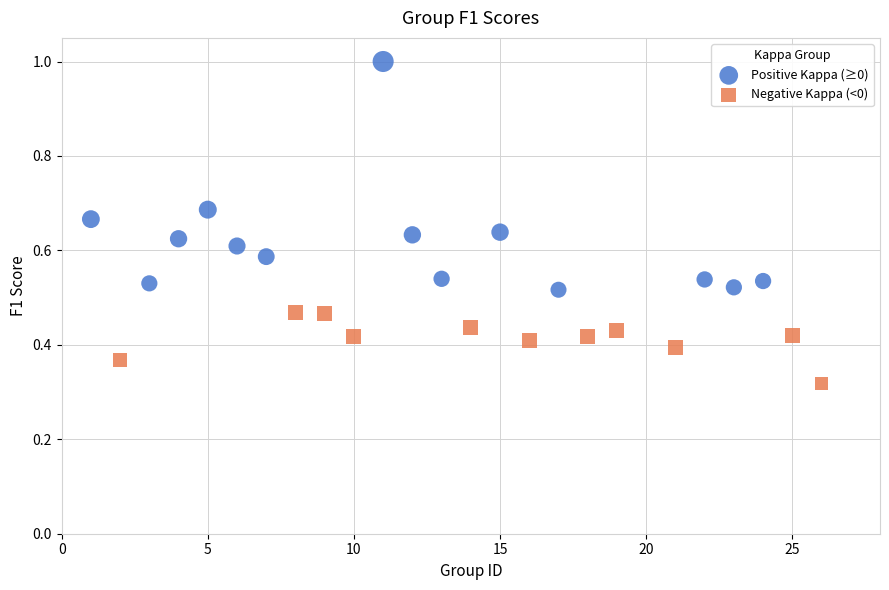

Which series contains the lowest Y value?

Negative Kappa (<0)